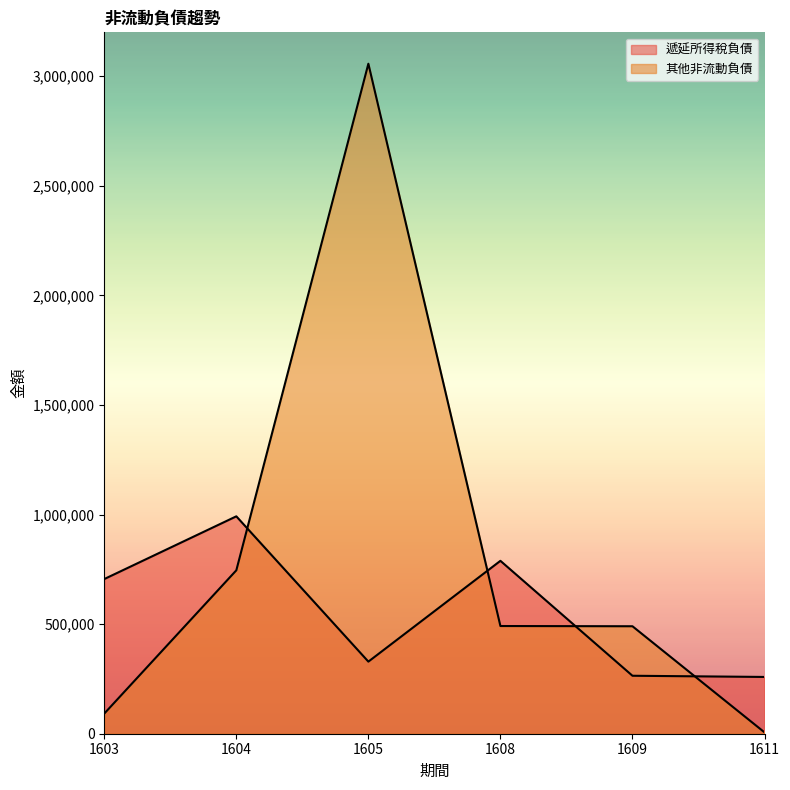

Does the chart display data point markers on the line(s)?

No